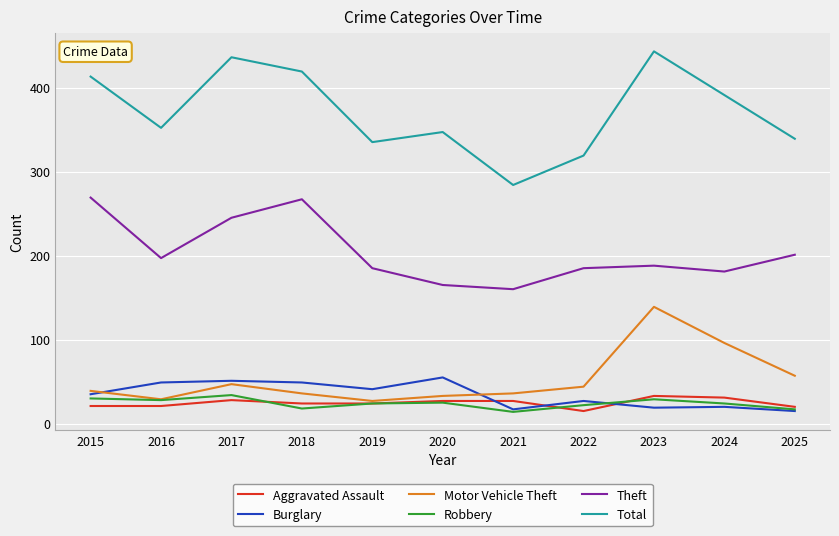

What is the maximum value shown in the chart?

443